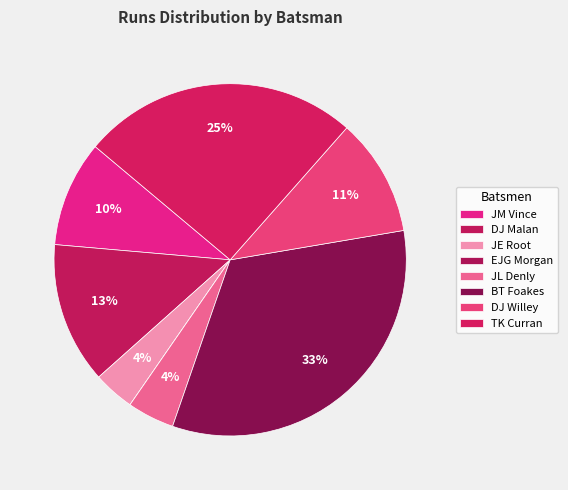

Is it true that JL Denly is 1% of the pie?

False